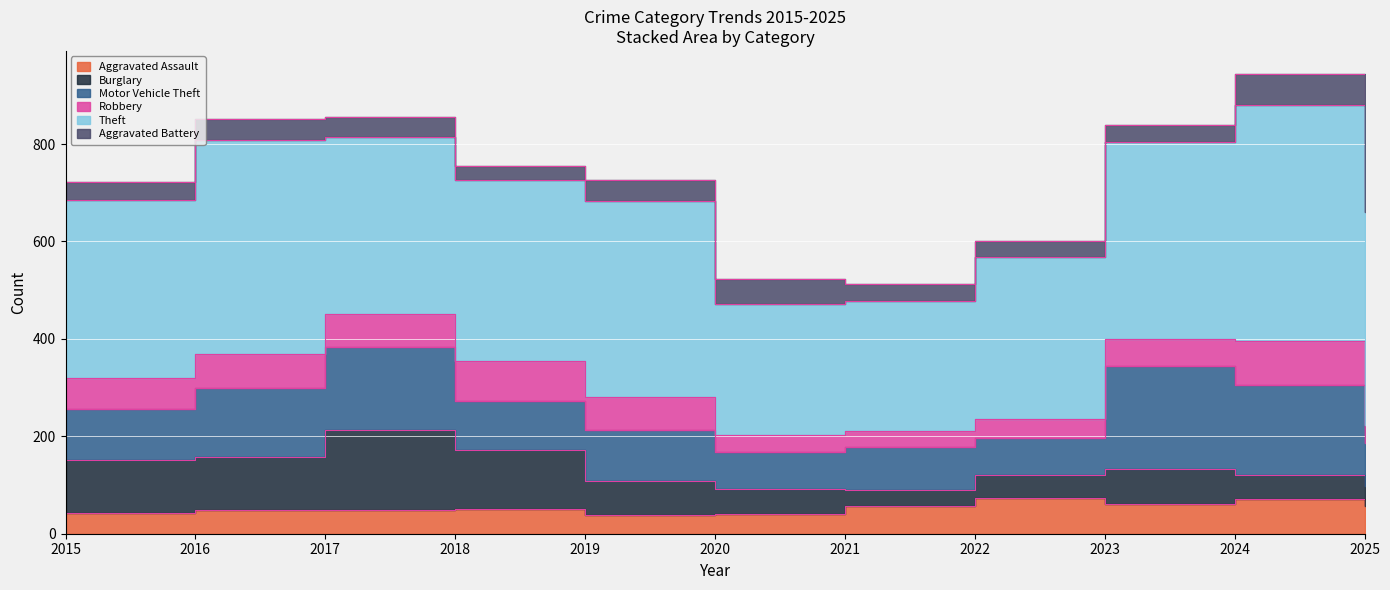

Does the chart display data point markers on the line(s)?

No